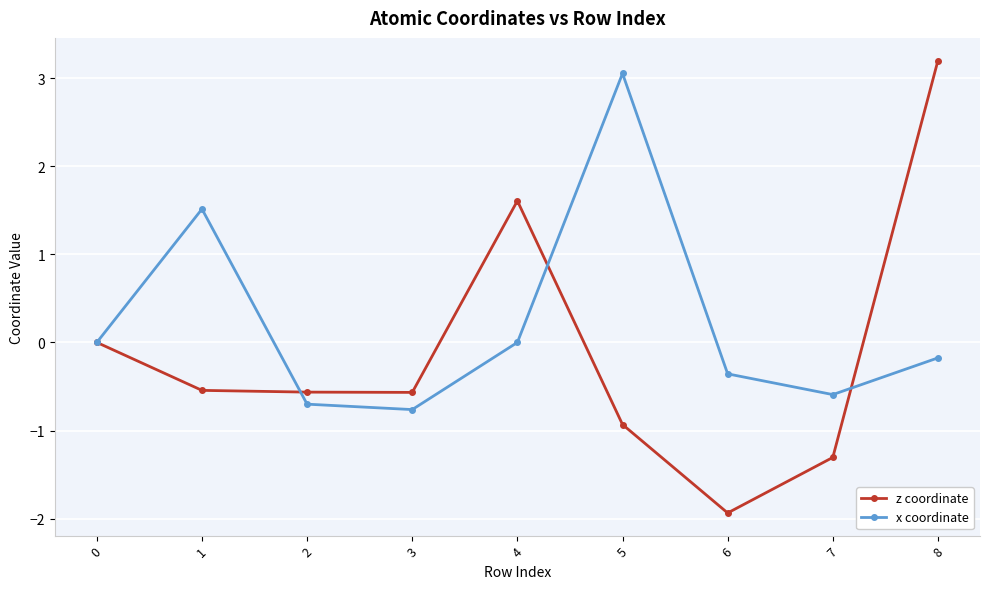

Rank the series by their average value, from highest to lowest.

x coordinate, z coordinate